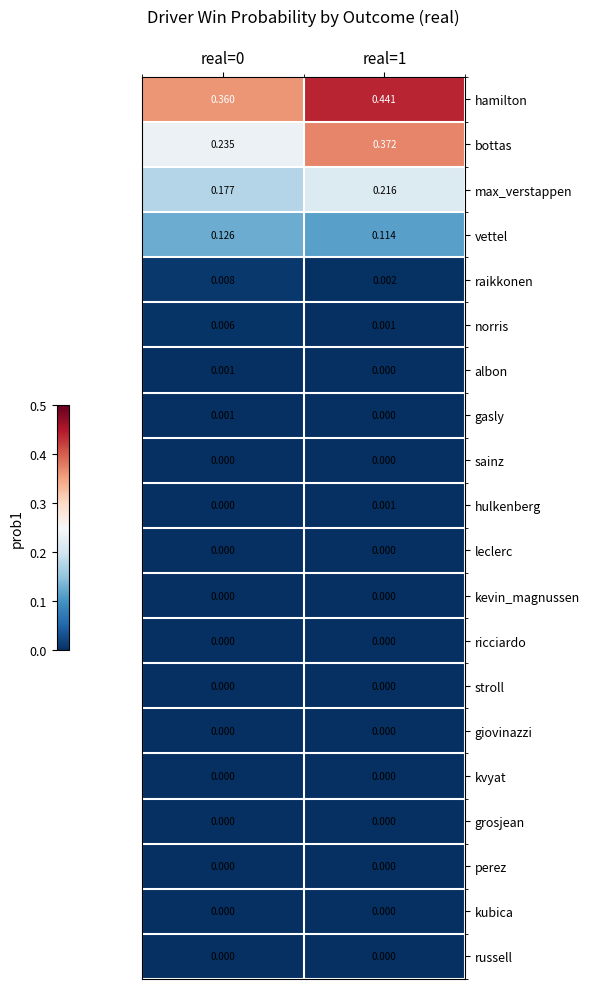

Between real=0 and real=1, which series saw the biggest shift?

bottas